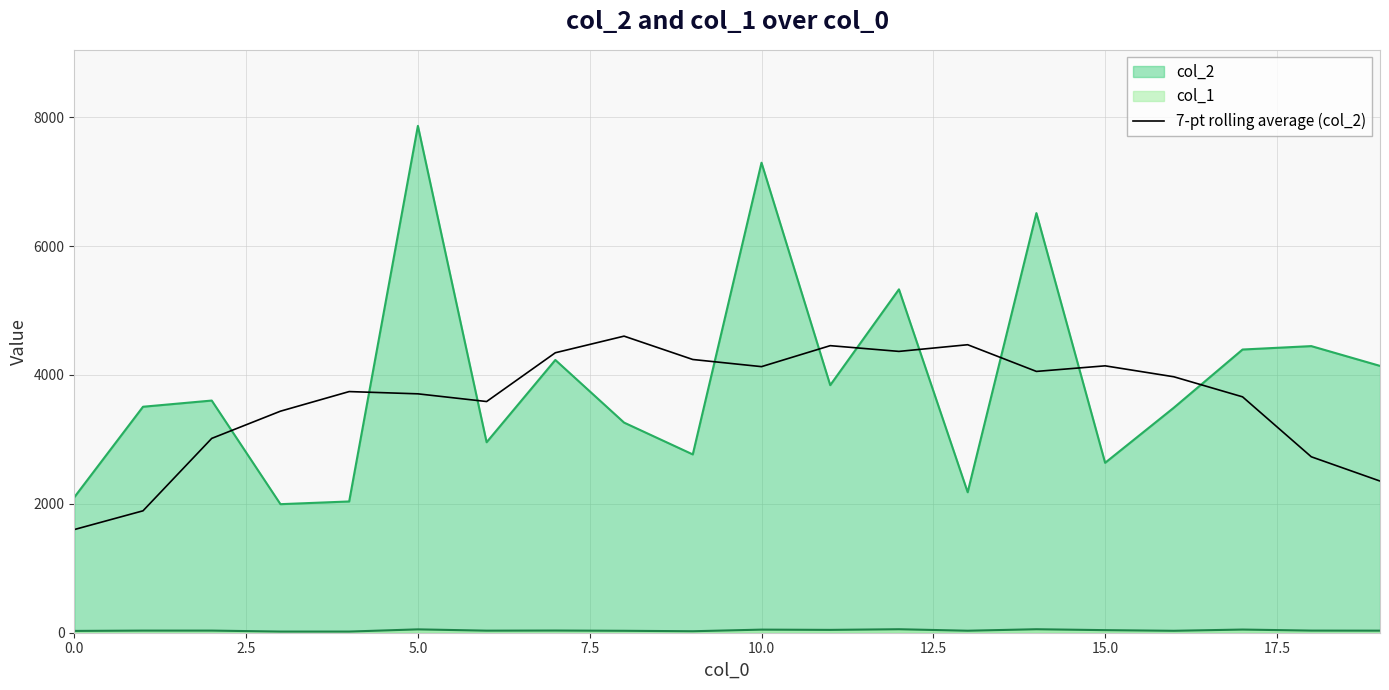

What is the greatest value displayed?

7866.0